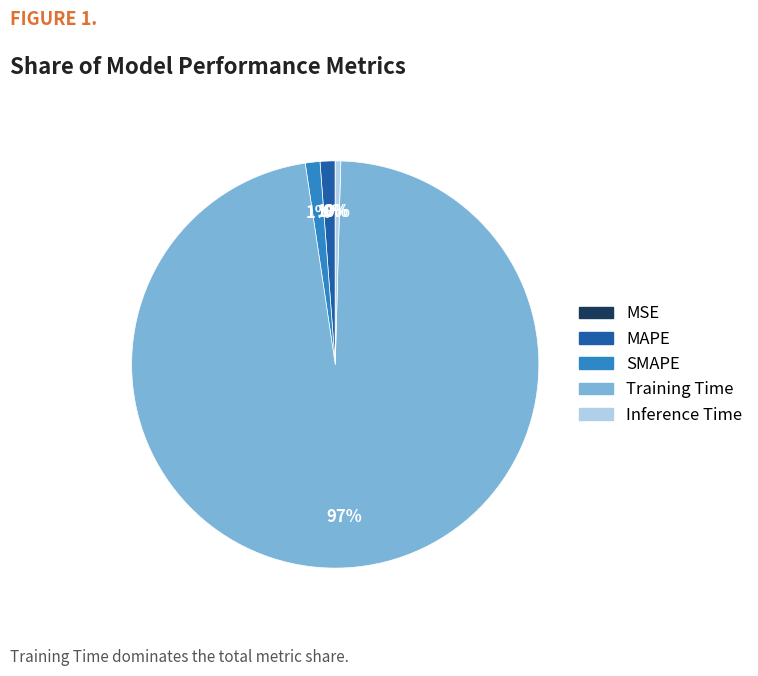

Which category has the biggest portion of the pie?

Training Time